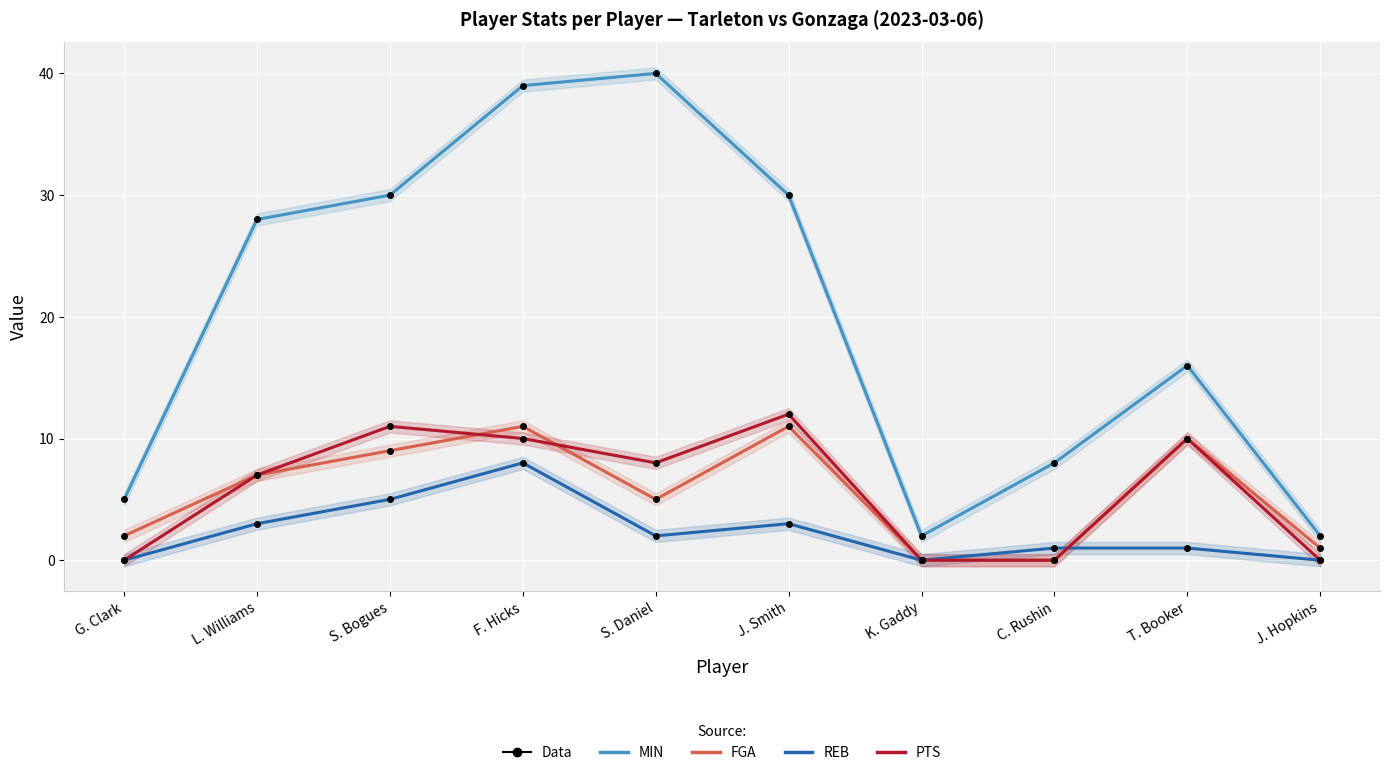

Reading left to right, what are all the values shown in this chart?

MIN: 5	28	30	39	40	30	2	8	16	2
FGA: 2	7	9	11	5	11	0	0	10	1
REB: 0	3	5	8	2	3	0	1	1	0
PTS: 0	7	11	10	8	12	0	0	10	0